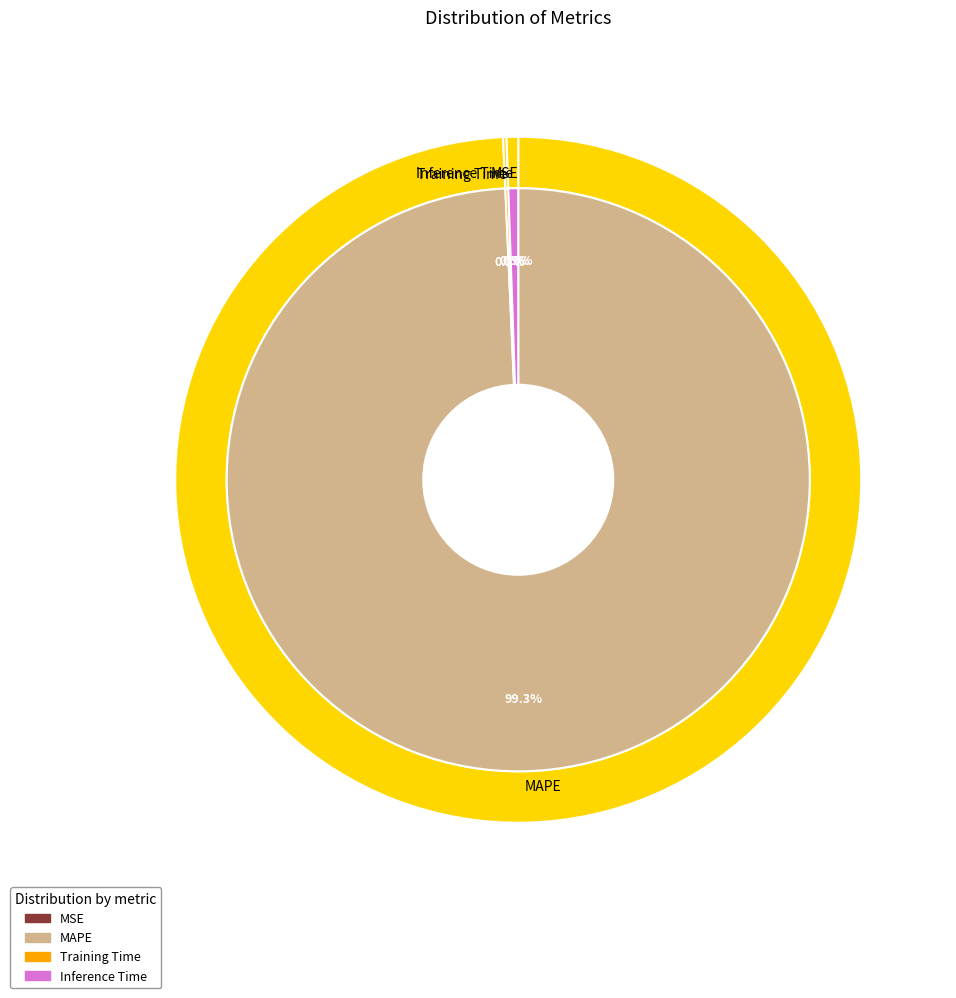

Is it true that Training Time is 0% of the pie?

True